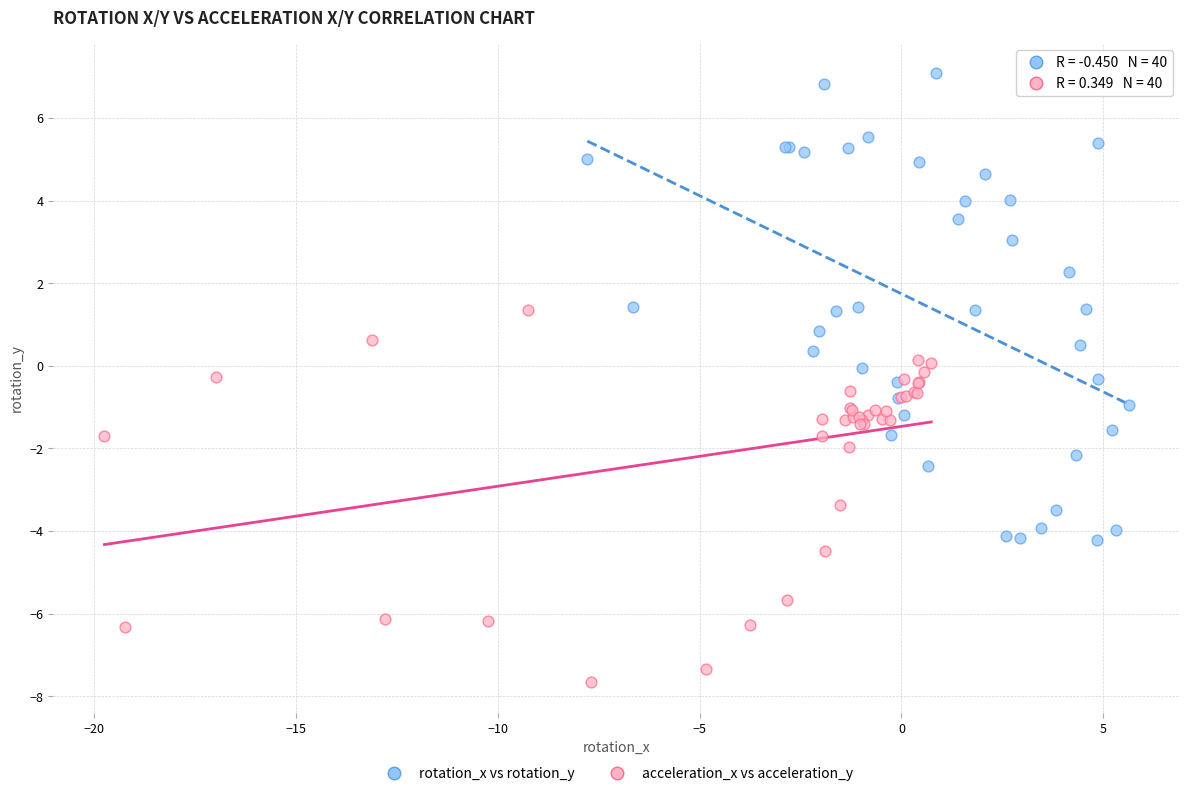

What are all the series names shown in the legend?

rotation_x vs rotation_y, acceleration_x vs acceleration_y